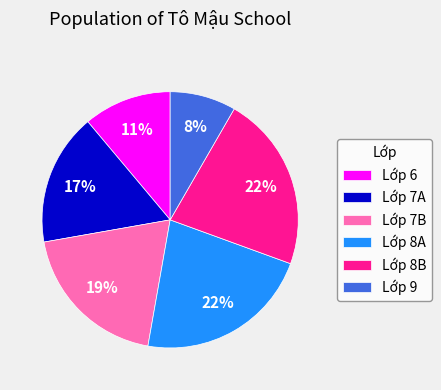

The Lớp 8A slice represents 22% of the pie. True or false?

True